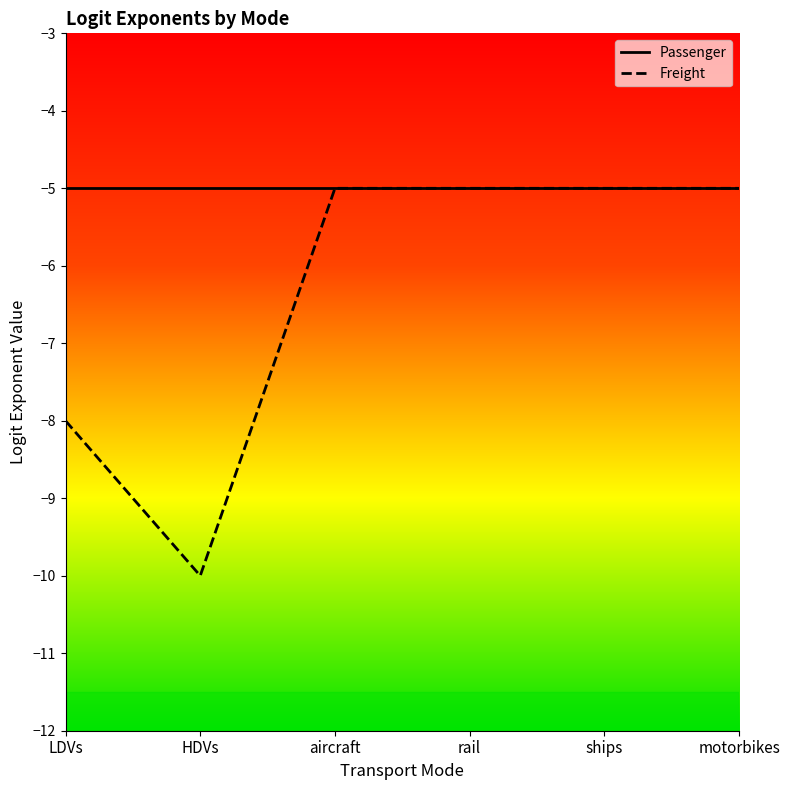

Which series has the largest range (max minus min)?

Freight